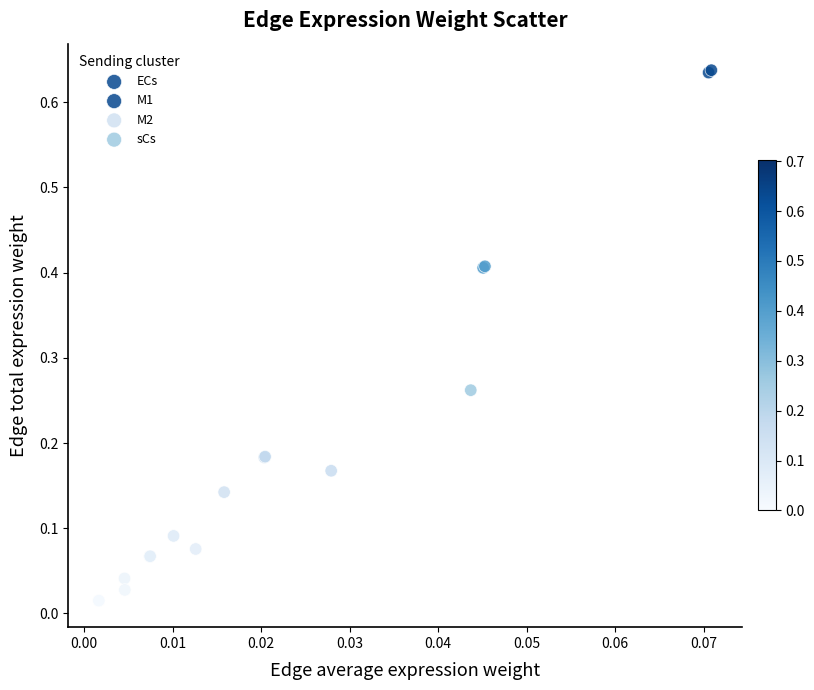

Which series has the widest spread of Y values?

M1